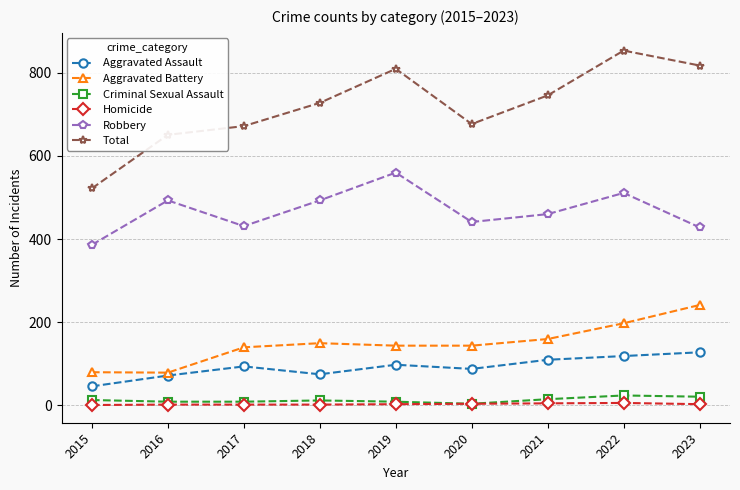

Is it true that Aggravated Assault equals 25 at 2021?

False